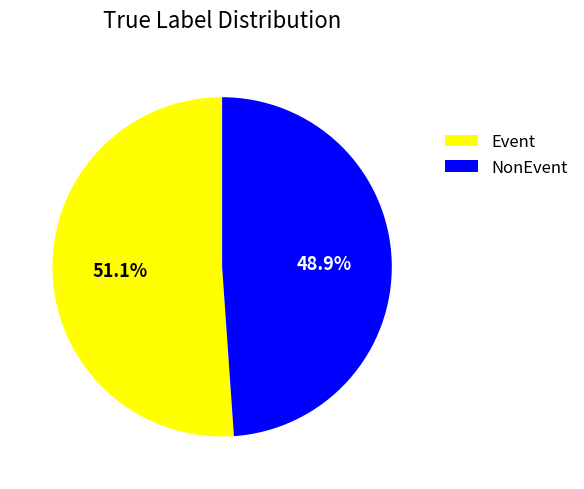

How many segments does this pie chart have?

2